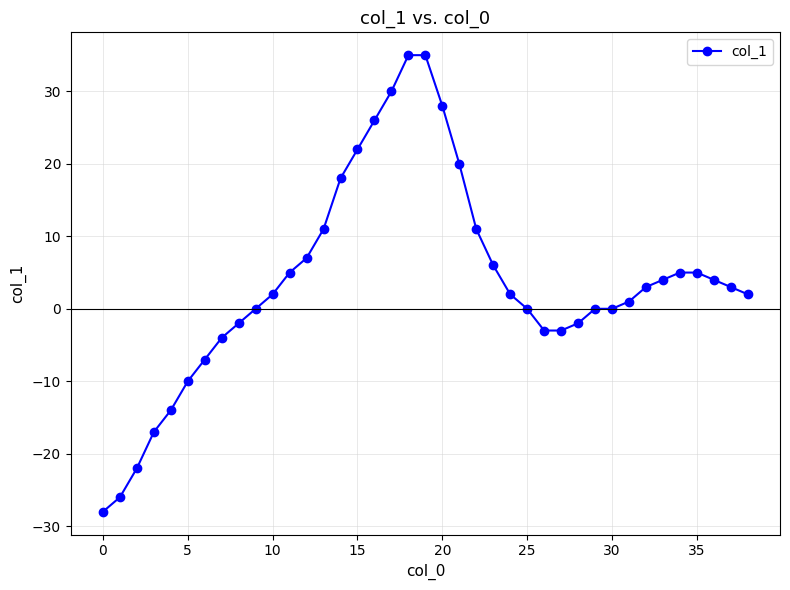

What is the difference between the second highest and minimum values?

63